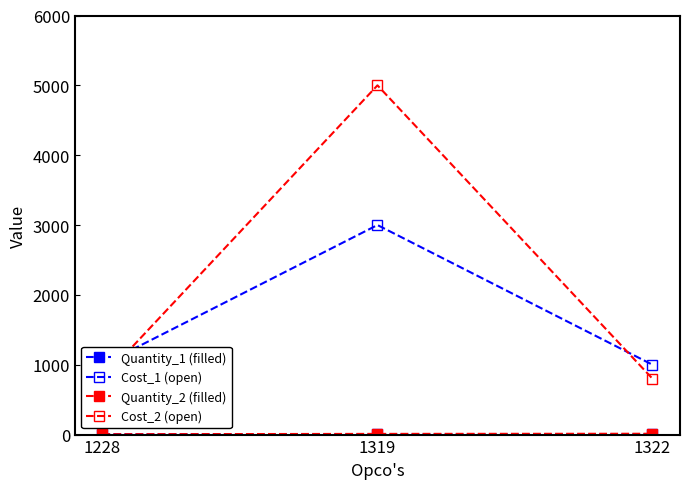

Which series has the widest spread of values?

Cost_2 (open)